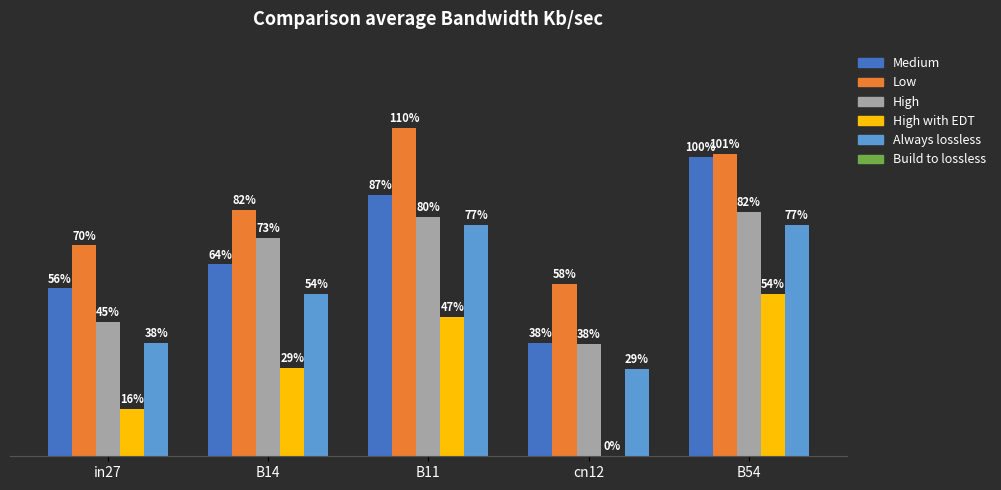

What is the label of the 4th bar from the right?

B14